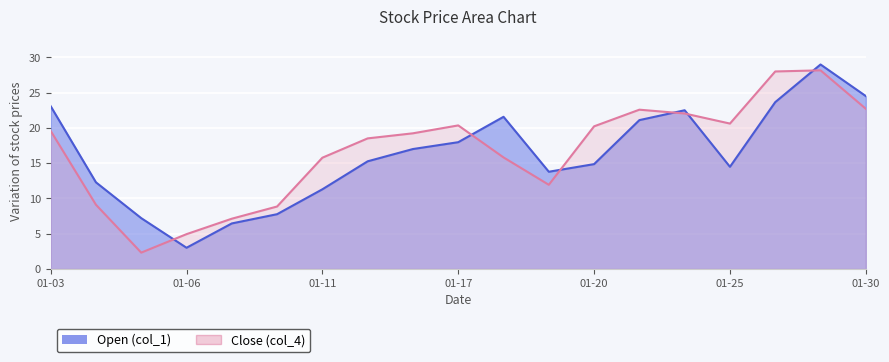

At which label does Close (col_4) first exceed 19?

01-03